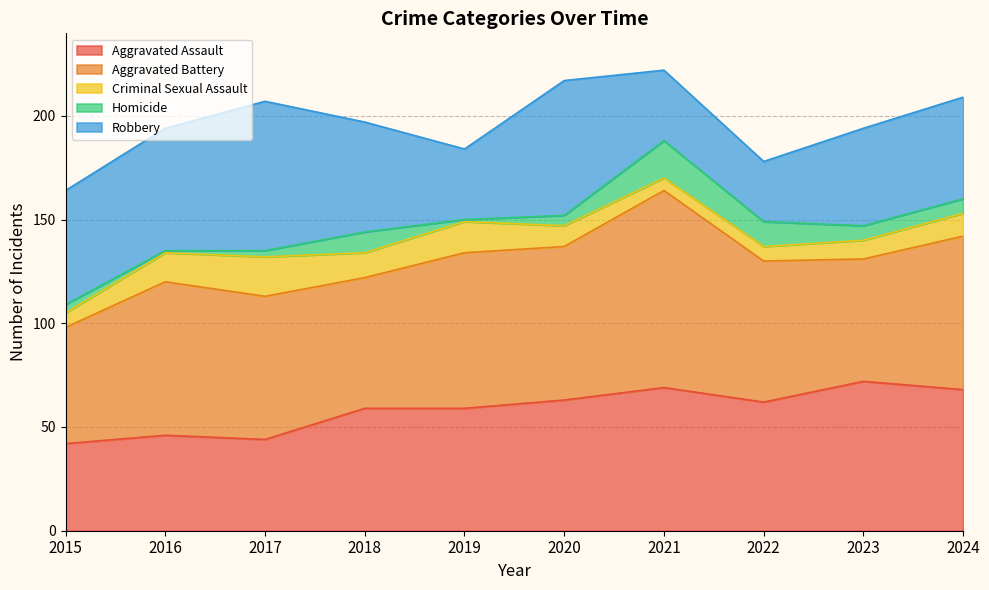

What is the difference between the maximum and second lowest values in the Homicide series?

17